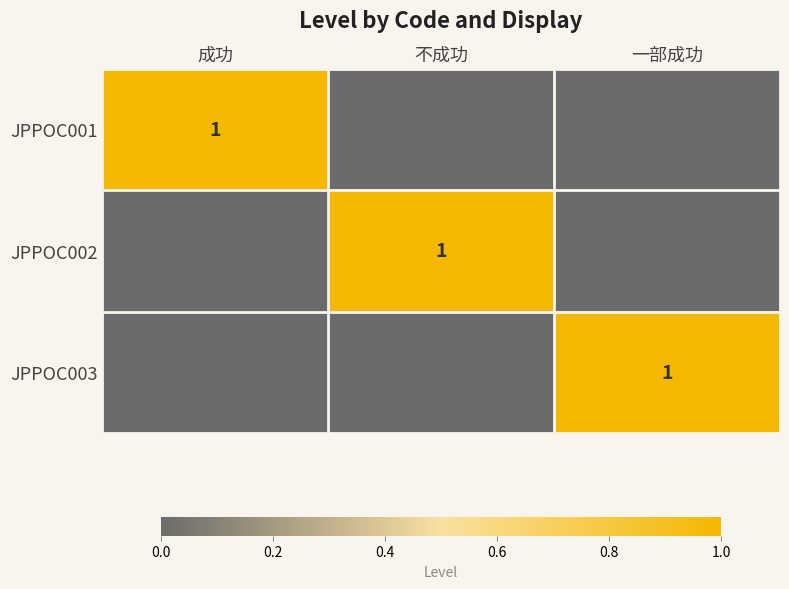

What is the total value across all series at 一部成功?

1